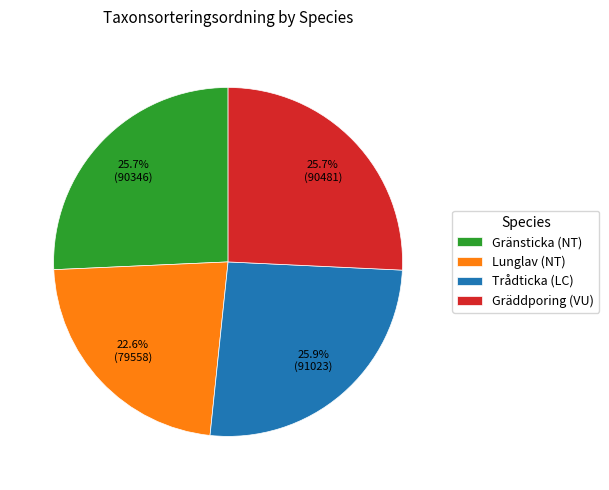

Combined, what portion of the pie is Gräddporing (VU) and Trådticka (LC)?

51.7%